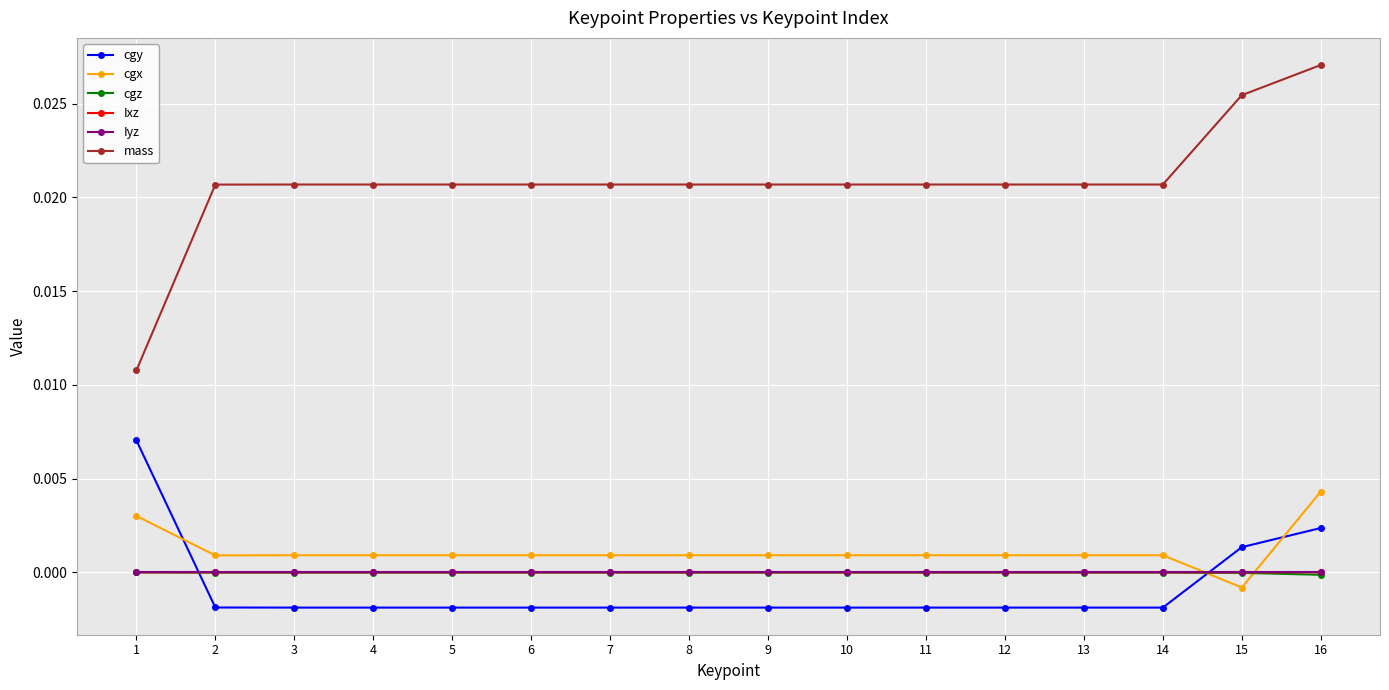

At which category is the sum across all series the highest?

16